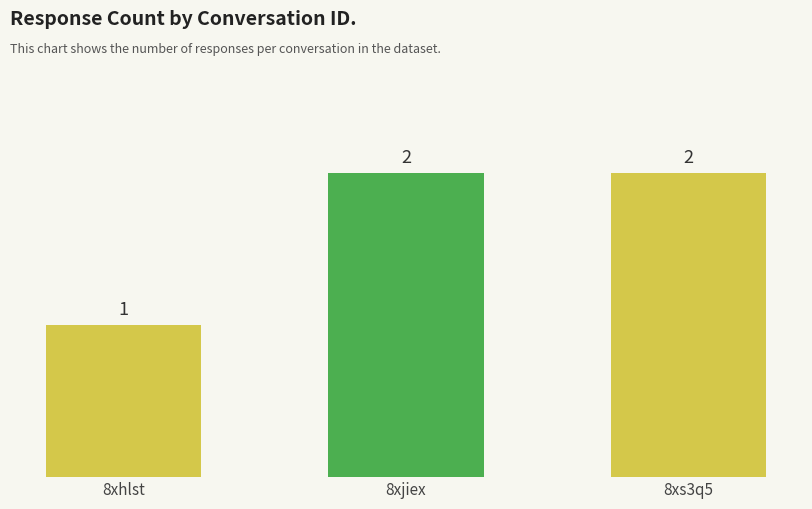

How many values are between 1 and 2?

3